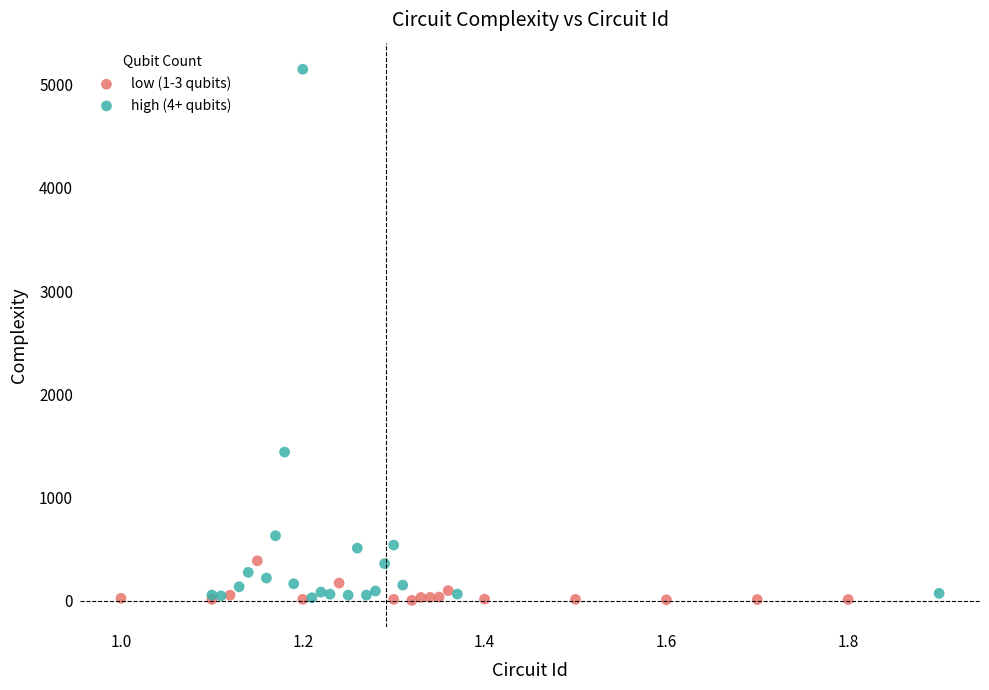

Which series reaches the maximum Y coordinate?

high (4+ qubits)